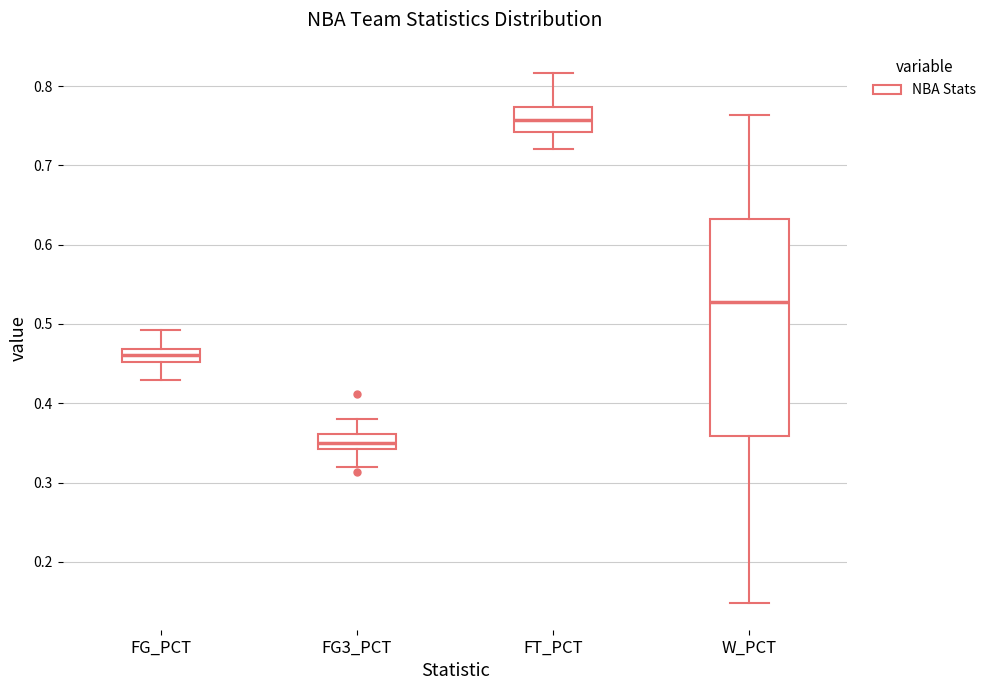

Where is the lower edge of the box for W_PCT on the y-axis? The values are not printed on the chart, so give them approximately, as read against the axis.

0.36